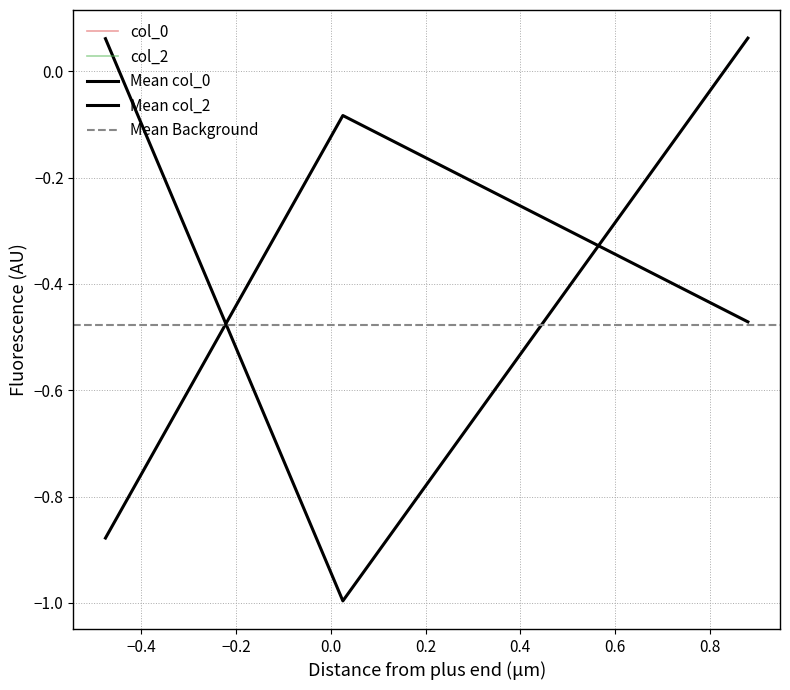

What is the minimum value for col_0?

-1.0